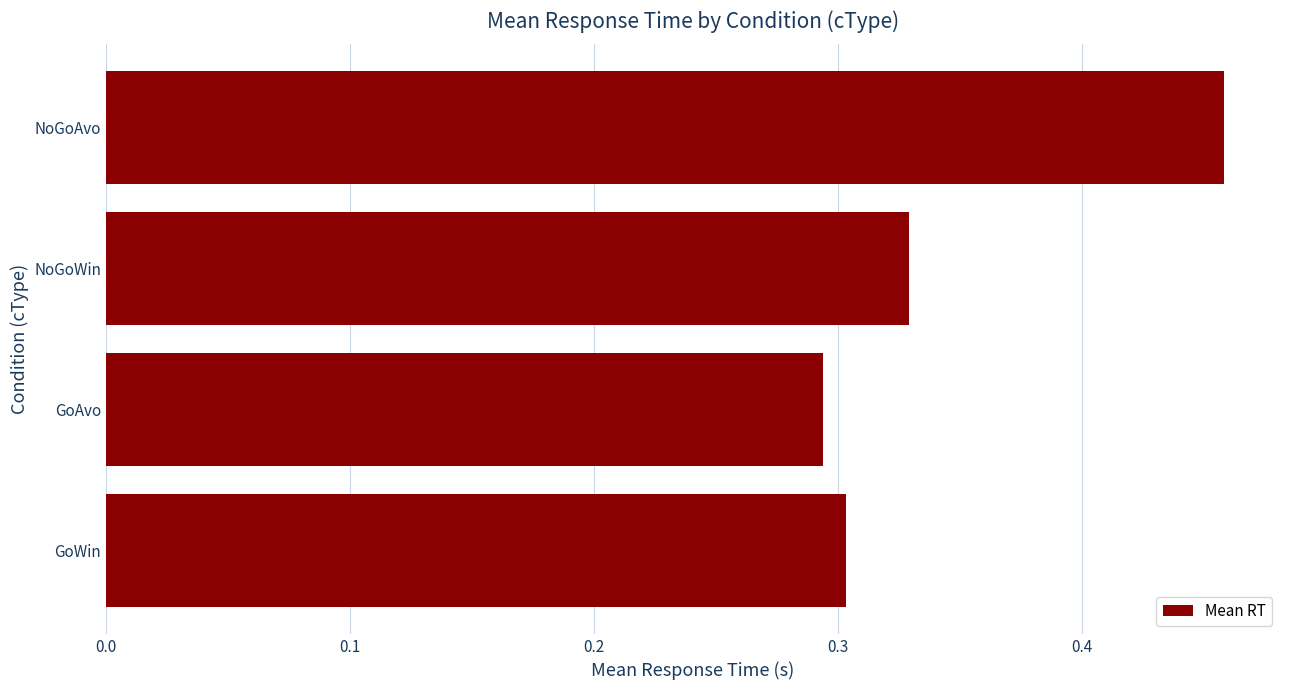

What is the sum of all values?

1.4